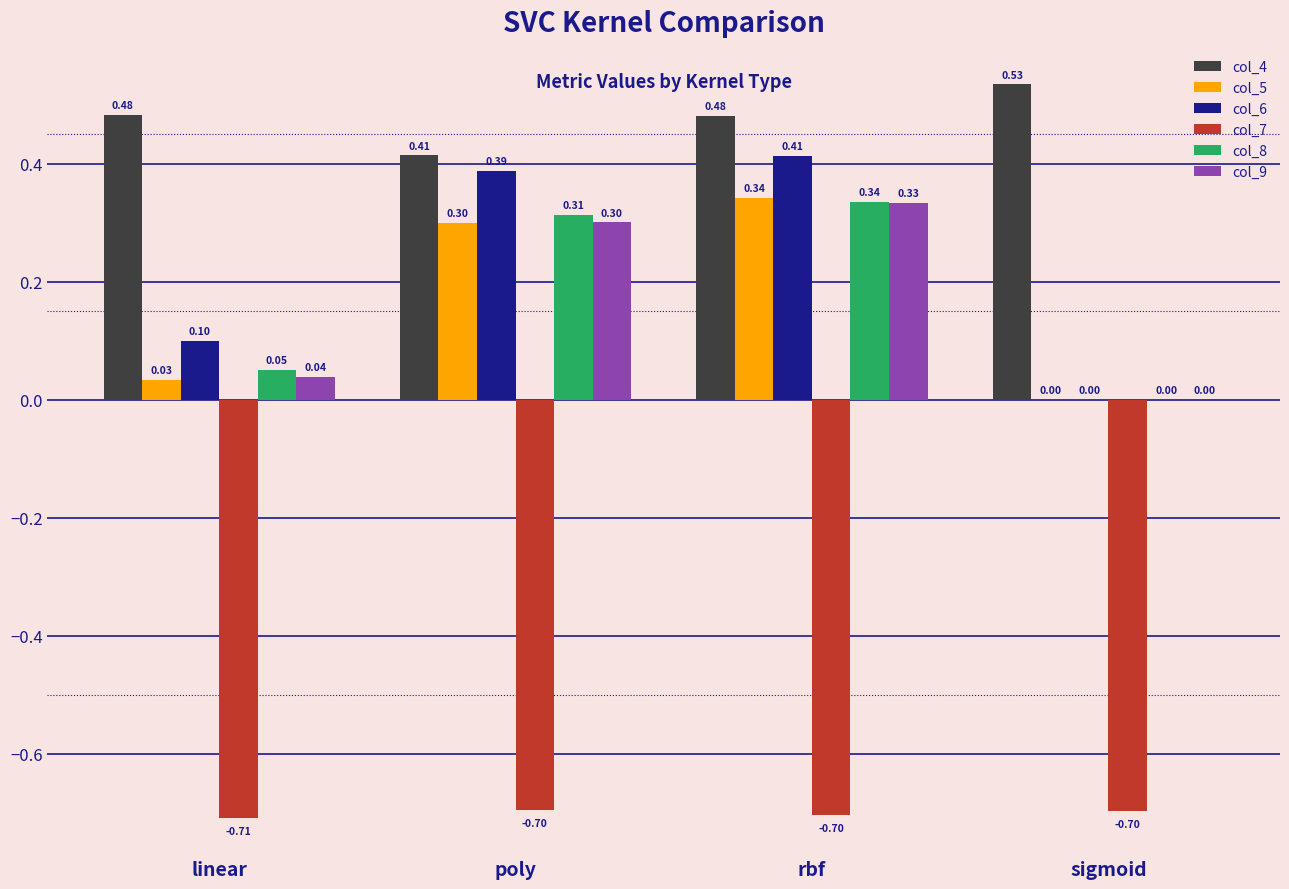

Is the value of col_6 at linear greater than the value of col_9 at poly?

No